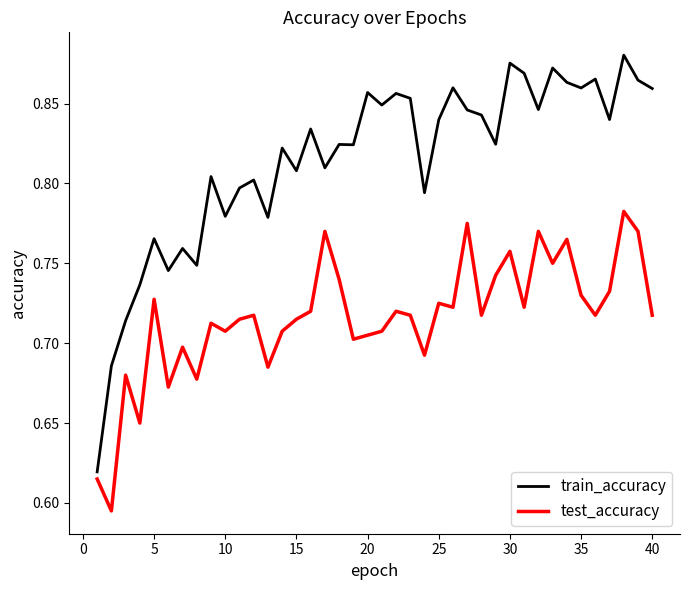

Does the chart have visible grid lines?

No